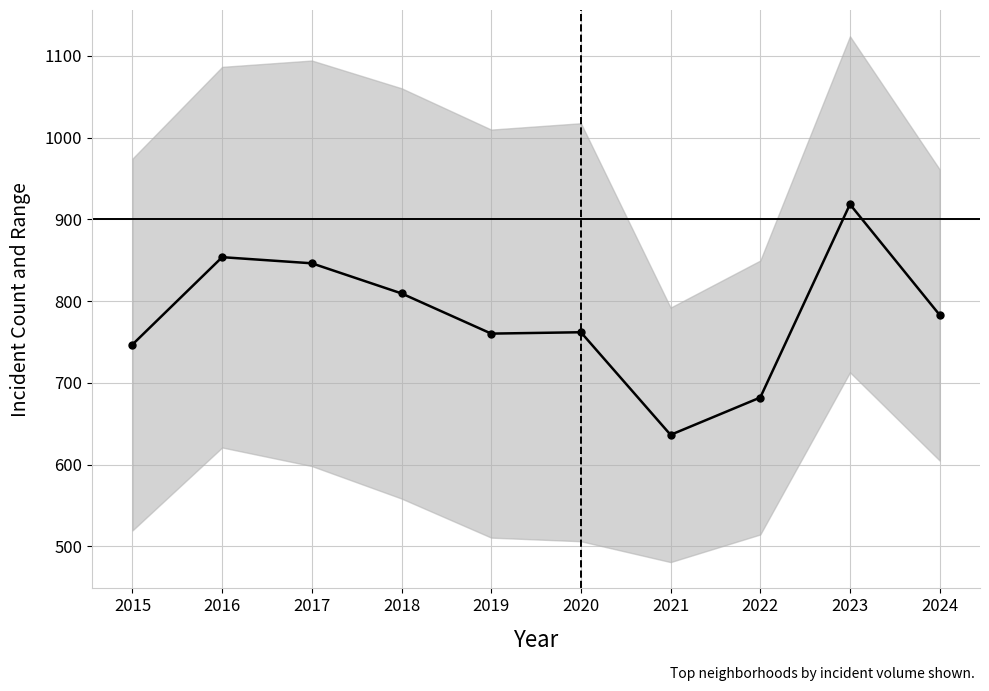

Is this an area chart (filled region under the line)?

No